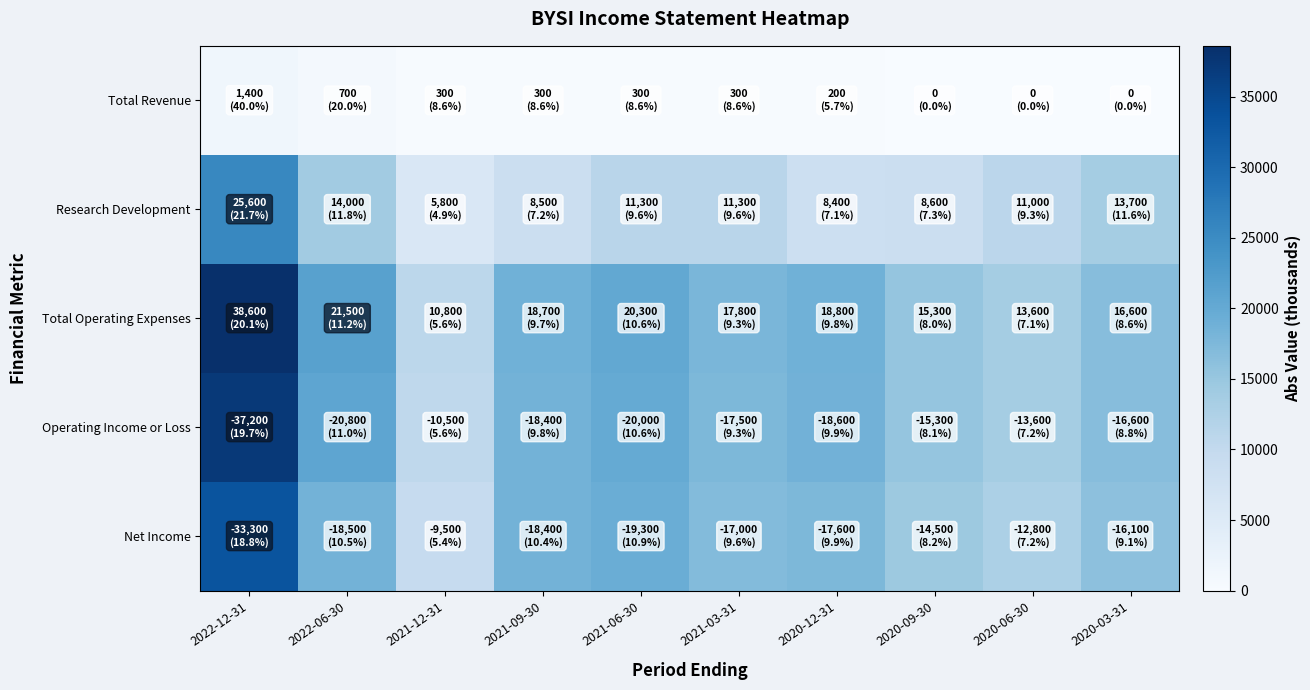

Which series has the largest range (max minus min)?

Total Operating Expenses